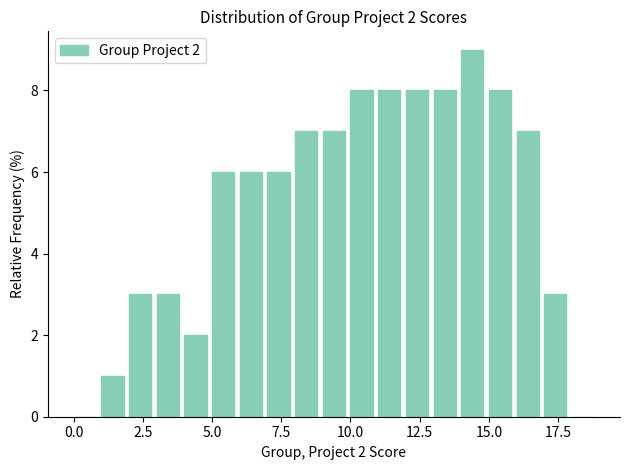

Read against the x-axis, roughly where is the centre of the tallest bar?

14.5